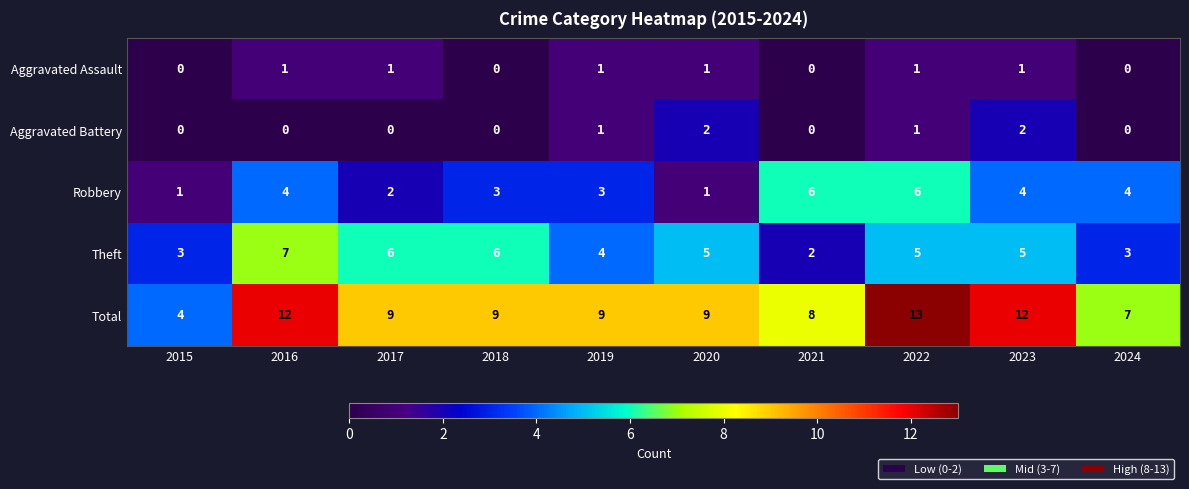

What is the lowest value of the Total series?

4